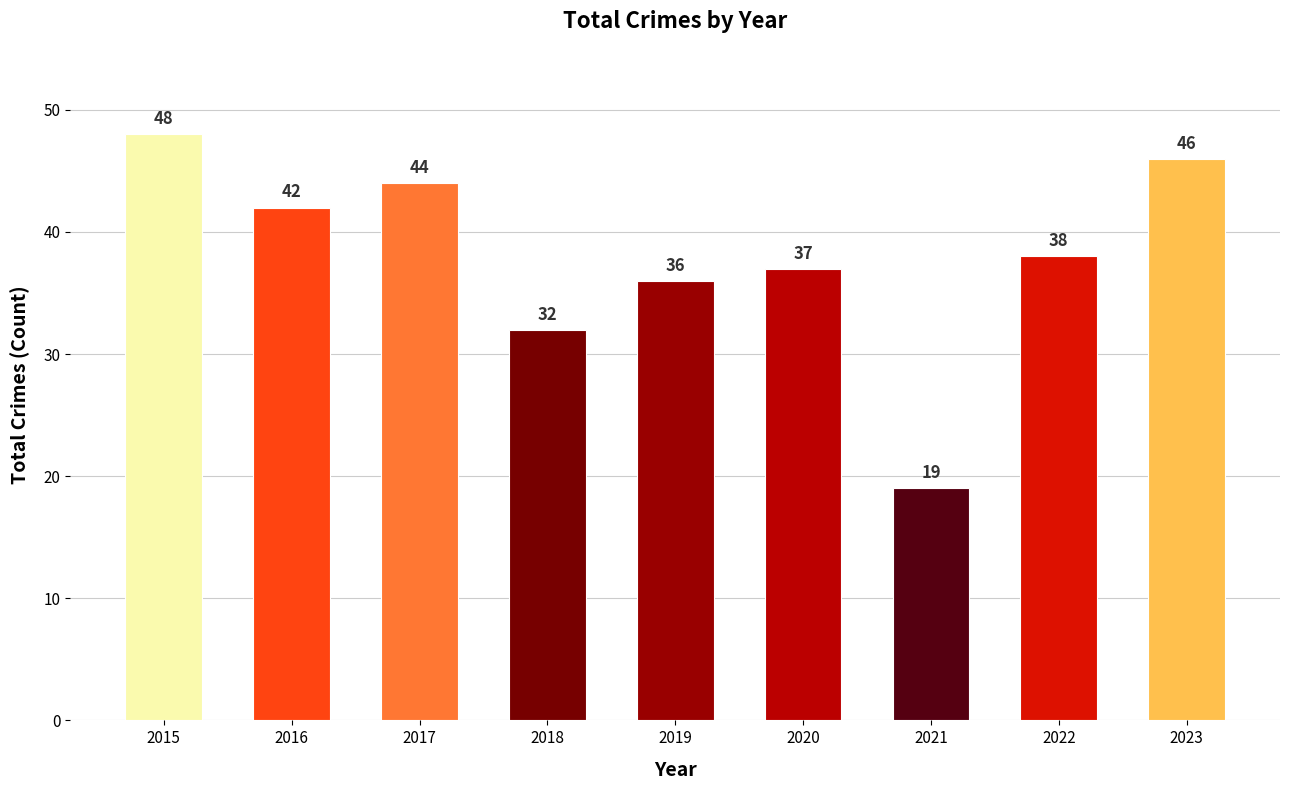

Approximately how many times larger is the value at 2015 compared to 2017?

1.1